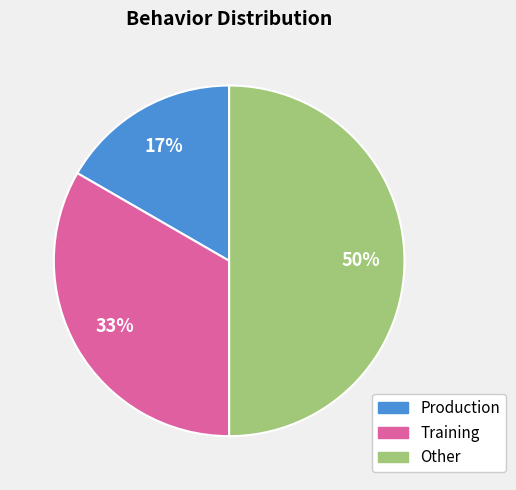

How many slices are in this pie chart?

3